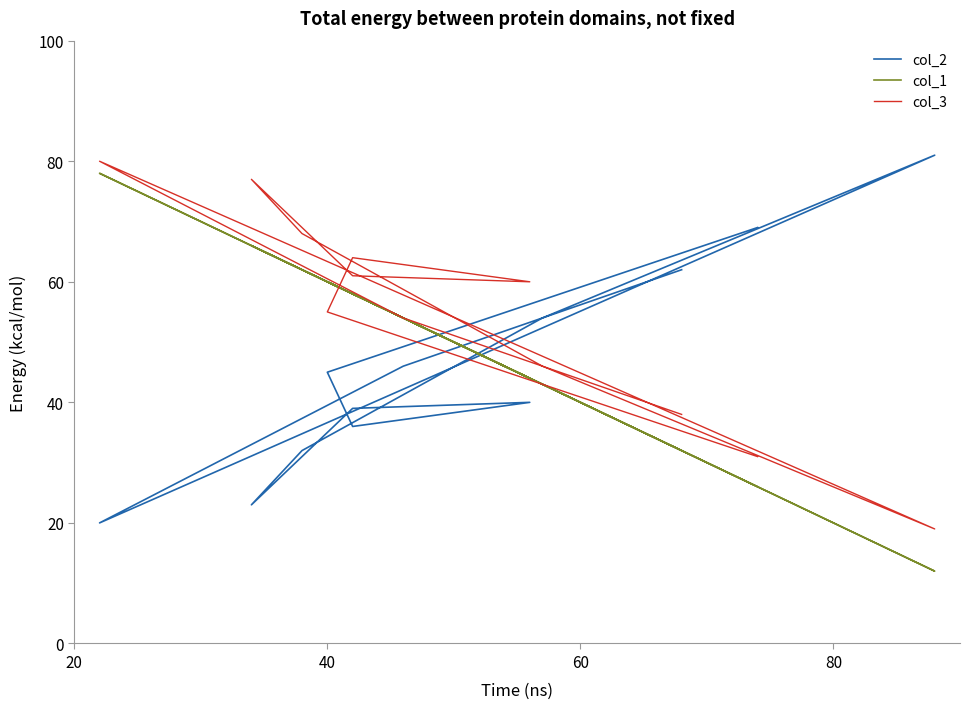

Count the number of categories in the chart.

12